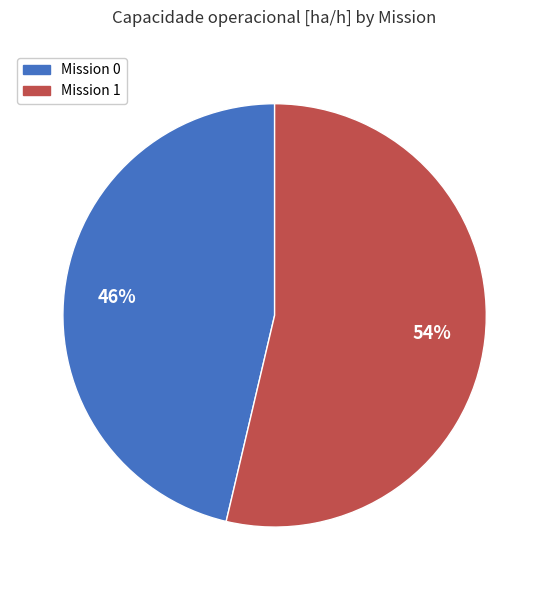

To the nearest percent, what is the average slice percentage?

50%